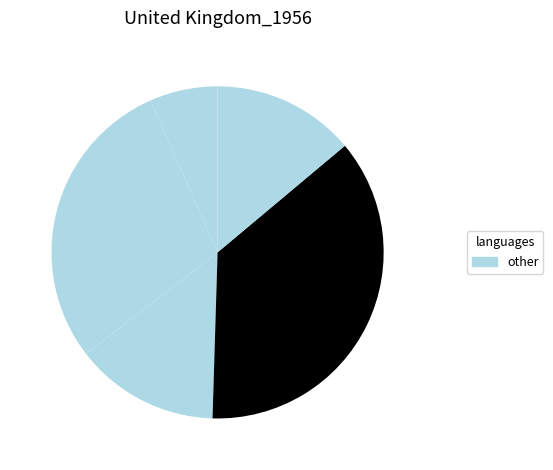

How many segments does this pie chart have?

5